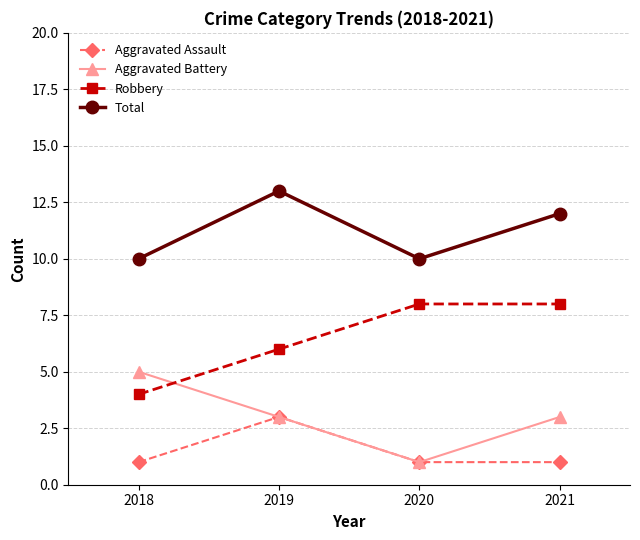

True or false: Total has more than 2 points higher than both neighbors.

False